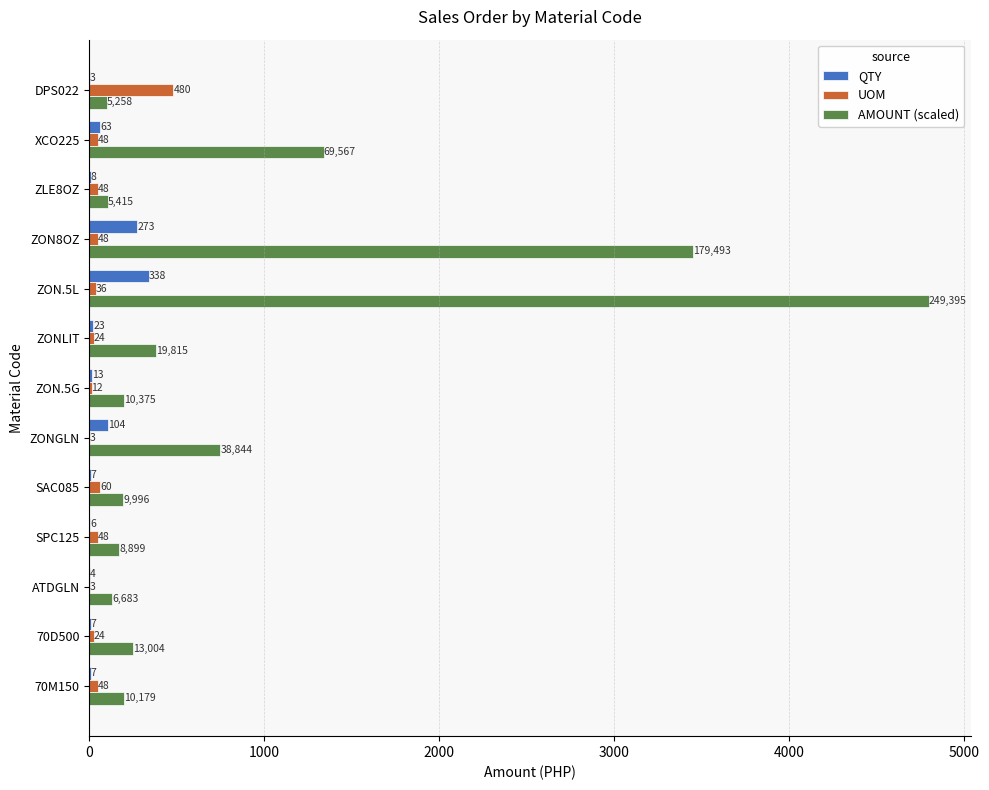

True or false: AMOUNT (scaled) has a value of 250.3 at 70D500.

True